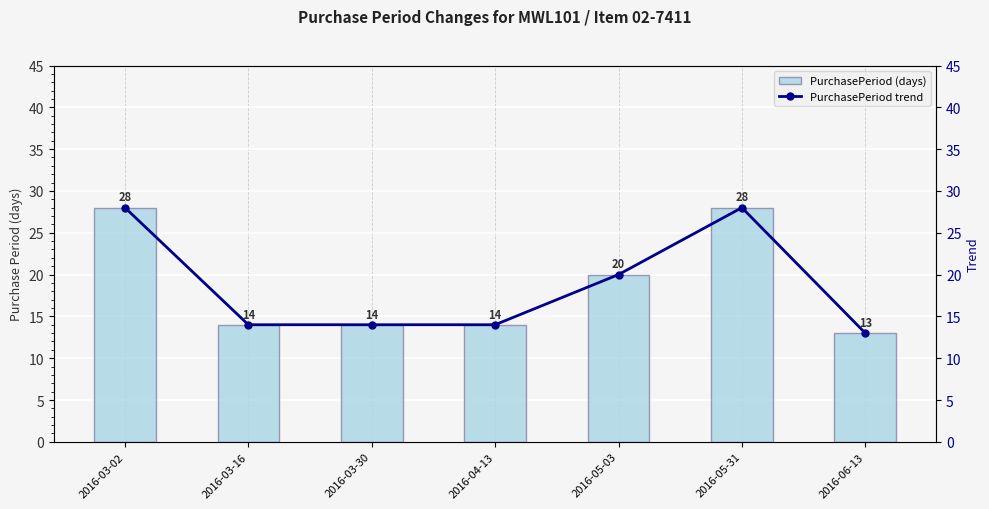

Is the value of PurchasePeriod (days) at 2016-03-30 greater than the value of PurchasePeriod trend at 2016-03-16?

No